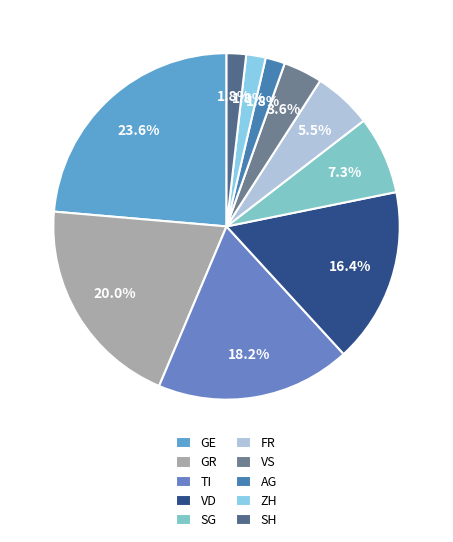

What portion of the pie excludes VS?

96.4%